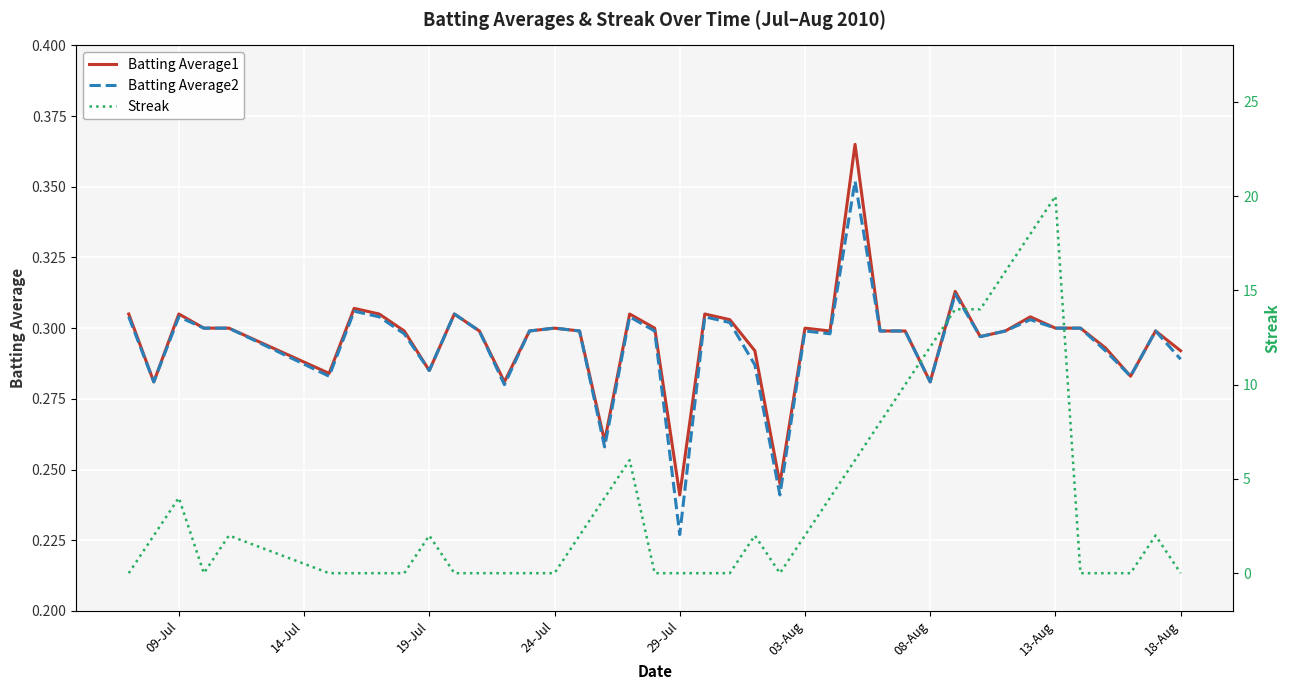

At which category does Batting Average2 reach its first local peak?

09-Jul